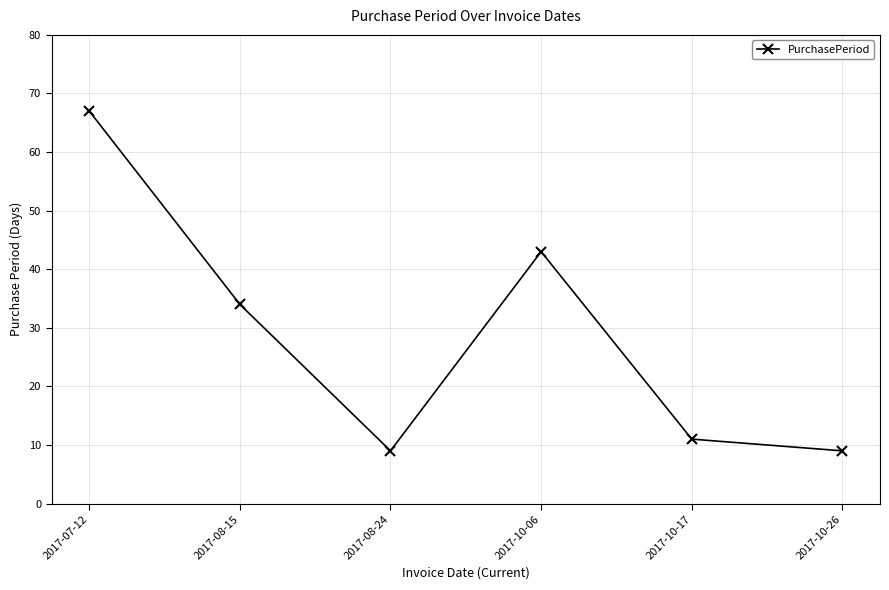

How many categories are shown in the chart?

6